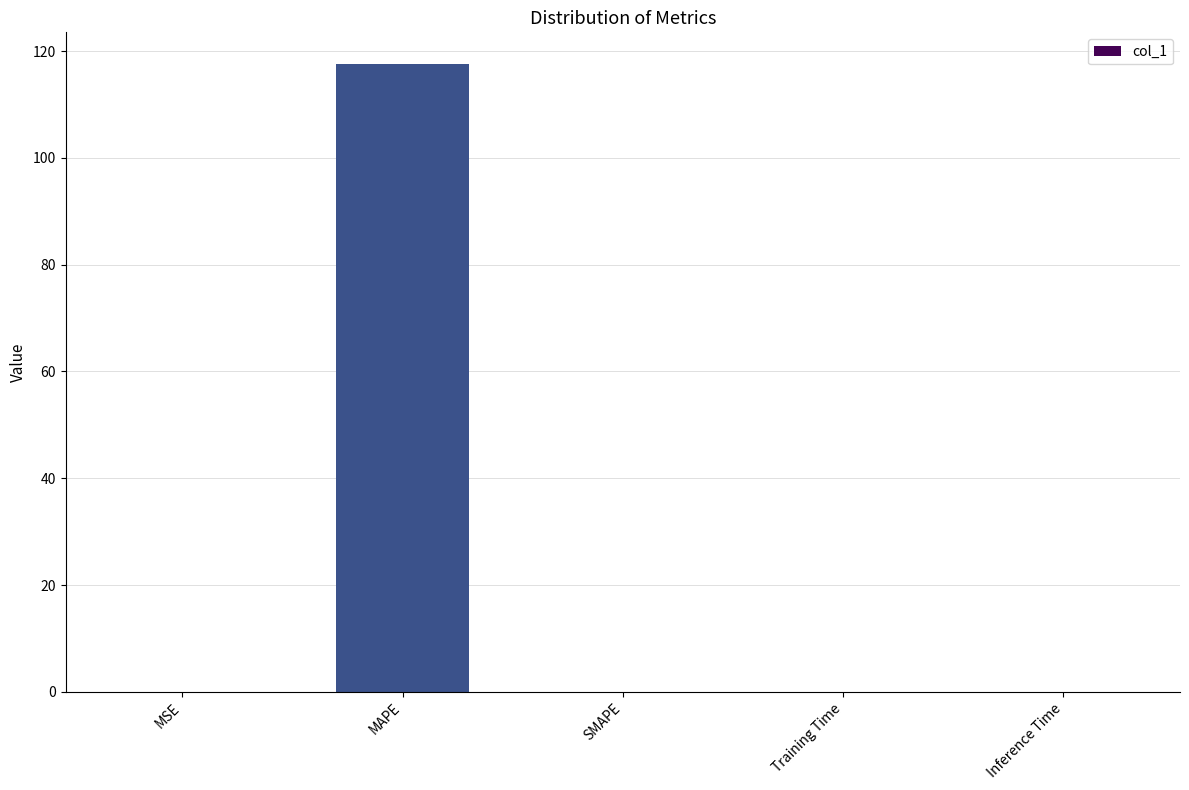

Is it true that the value at SMAPE is 0.0?

True